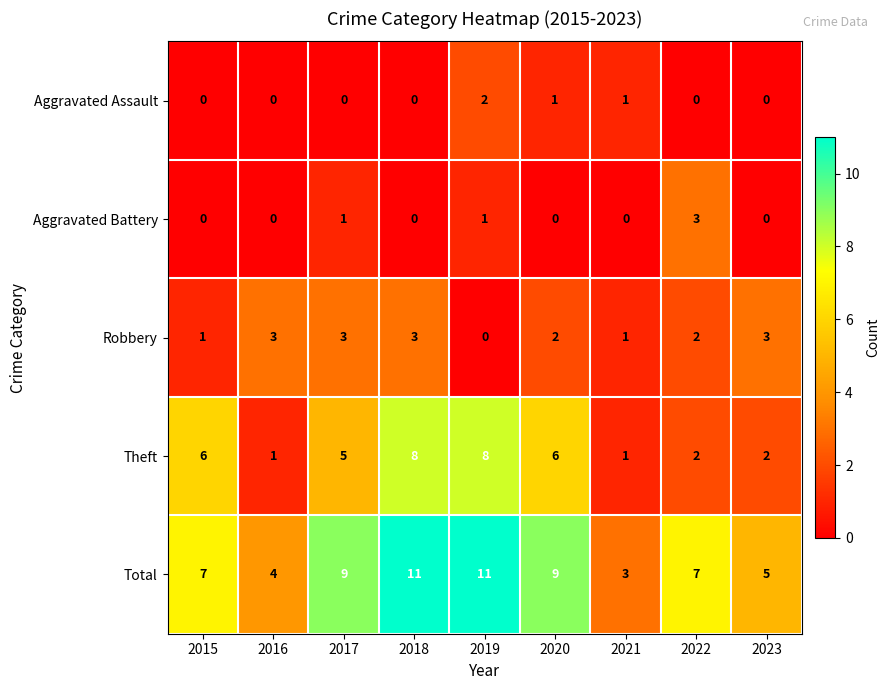

What is the average value of the Theft series?

4